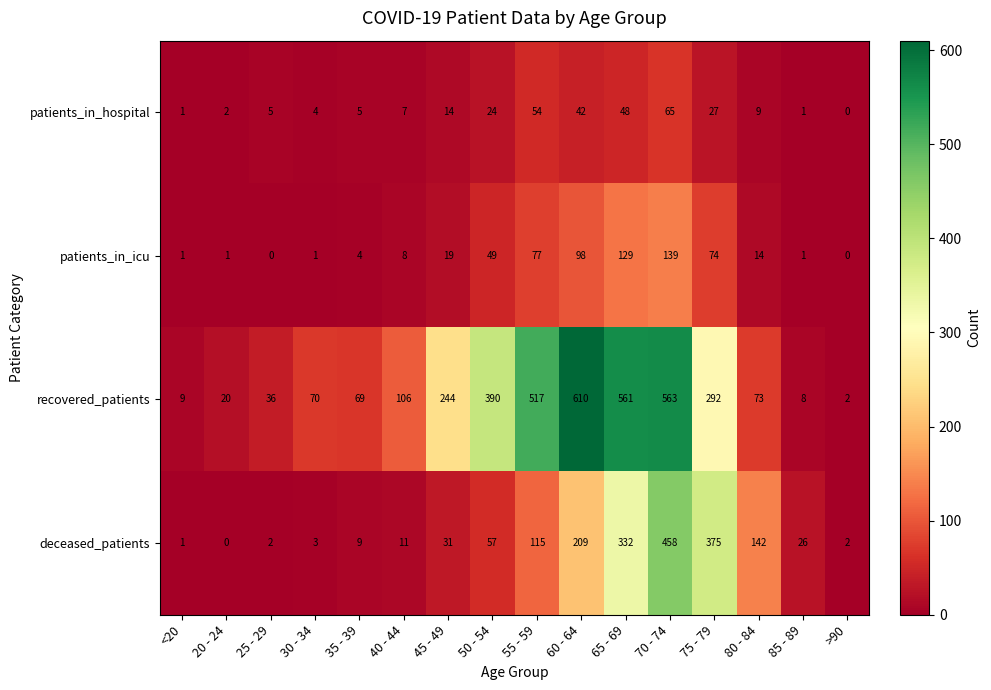

Where is recovered_patients nearest to the value 306?

75 - 79